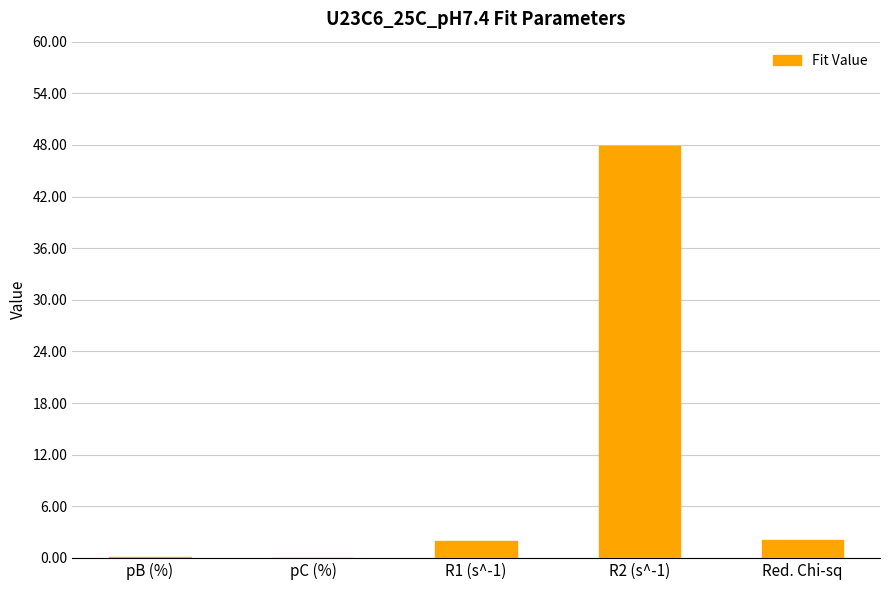

How many values exceed 1?

3